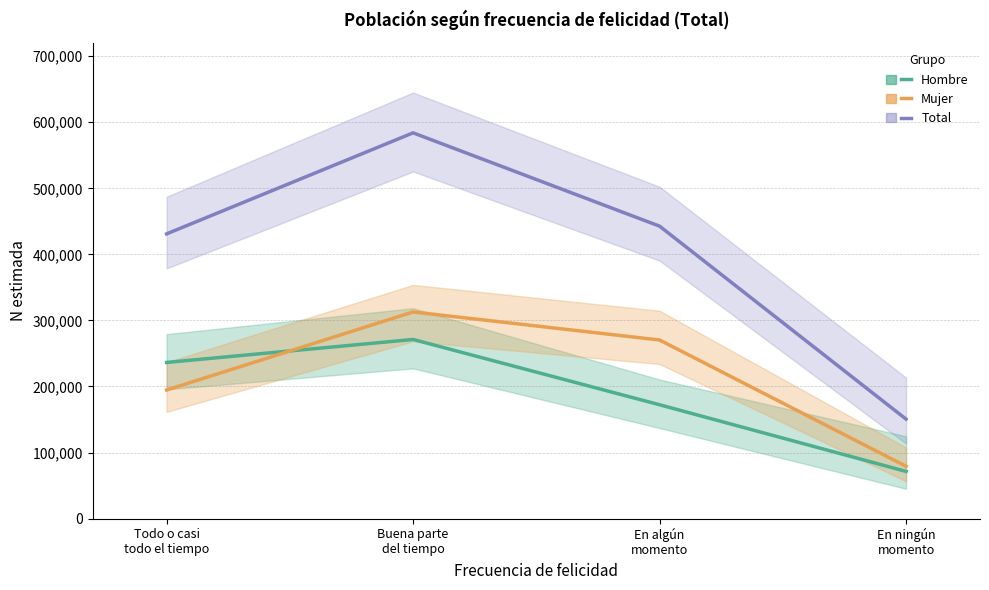

Is the value of Total - Estimación at Todo o casi
todo el tiempo greater than the value of Mujer - Estimación at En ningún
momento?

Yes